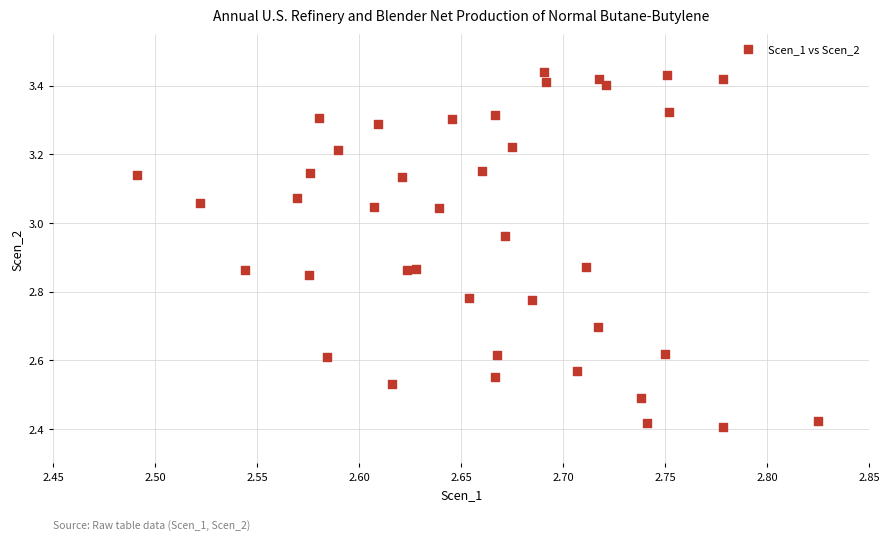

What is the range of Y values (max minus min)?

1.0